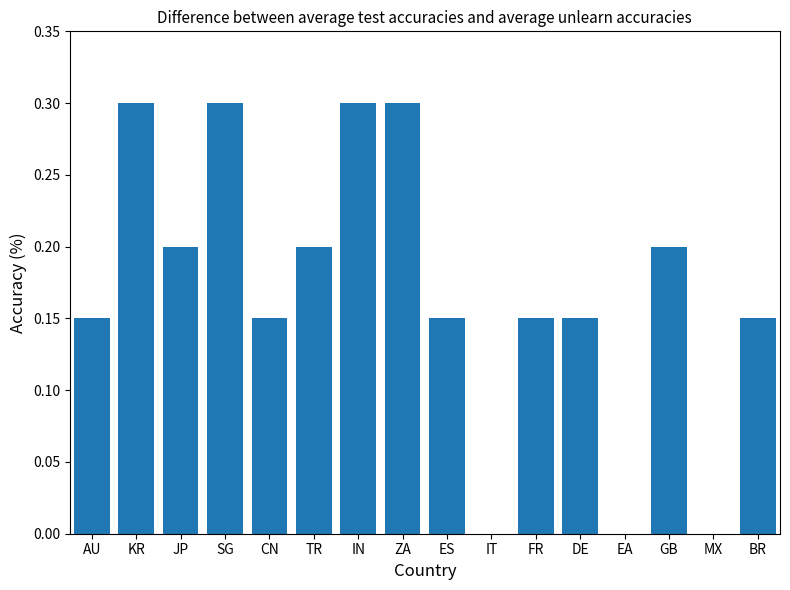

How many series are shown in this chart?

1